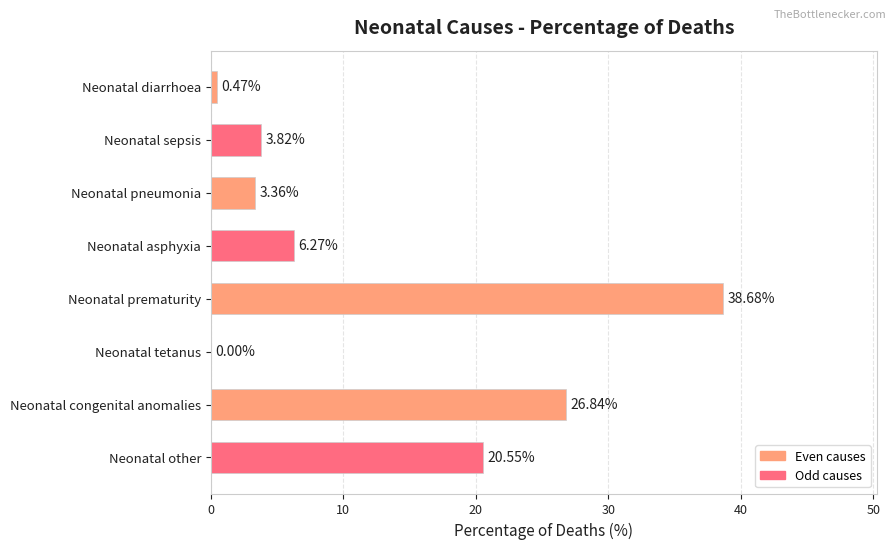

Which label corresponds to the largest value in the chart?

Neonatal prematurity